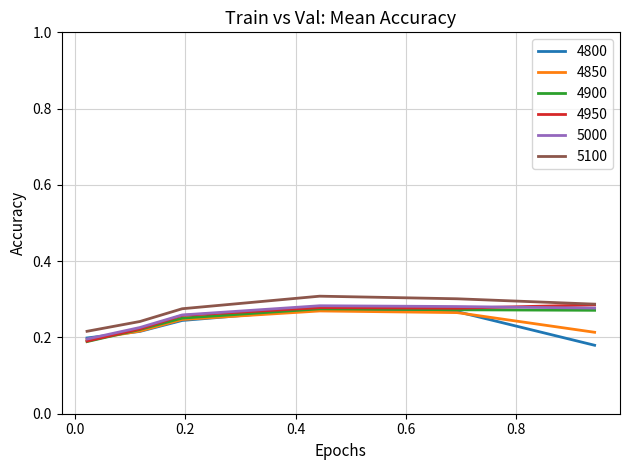

True or false: 5100 and 4850 cross at least once.

False